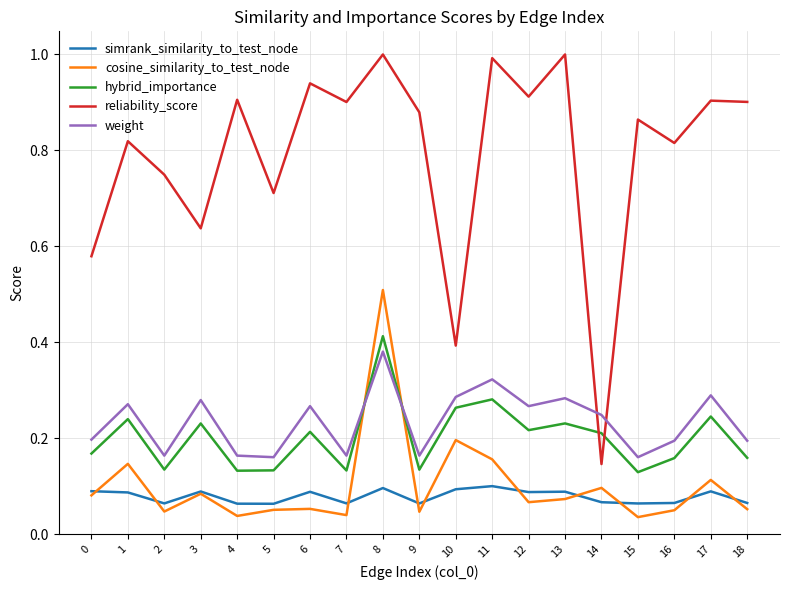

Does the chart display data point markers on the line(s)?

No